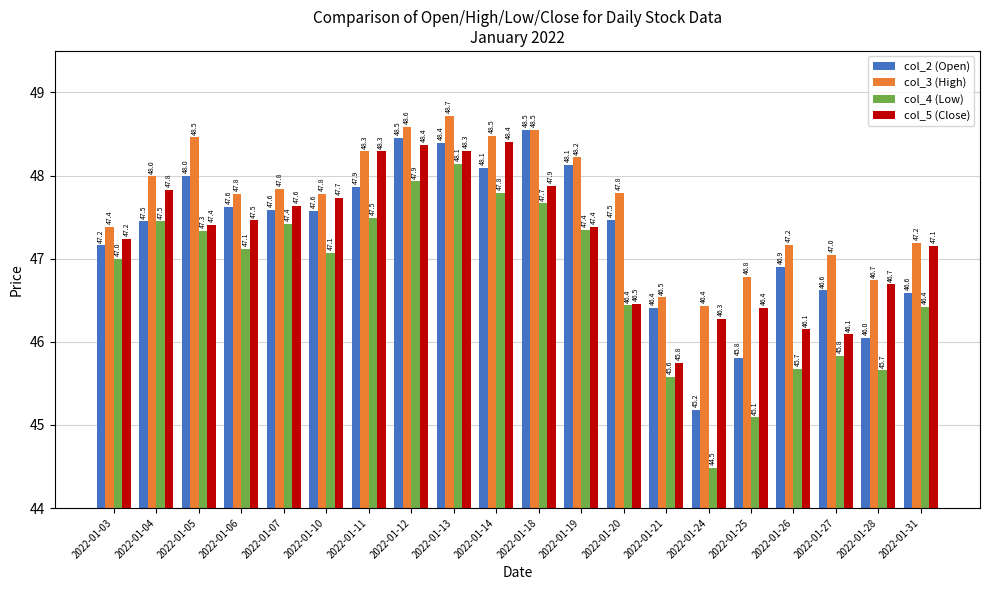

List the series in order of their peak value, lowest first.

col_4 (Low), col_5 (Close), col_2 (Open), col_3 (High)